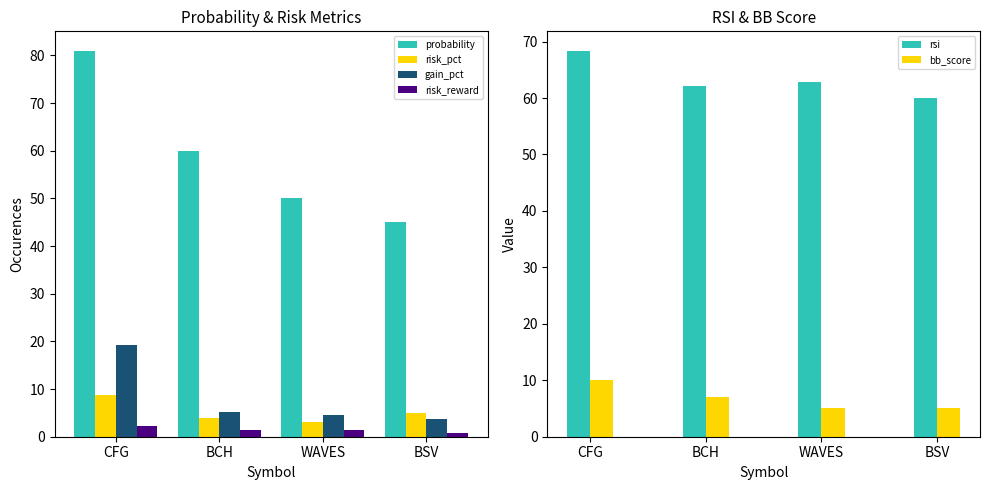

Reading right to left, extract all data points from this chart.

probability: BSV=45.0	WAVES=50.0	BCH=60.0	CFG=81.0
risk_pct: BSV=4.9	WAVES=3.0	BCH=3.9	CFG=8.8
gain_pct: BSV=3.6	WAVES=4.5	BCH=5.2	CFG=19.3
risk_reward: BSV=0.8	WAVES=1.5	BCH=1.3	CFG=2.2
rsi: BSV=60.0	WAVES=62.8	BCH=62.1	CFG=68.4
bb_score: BSV=5.0	WAVES=5.0	BCH=7.0	CFG=10.0